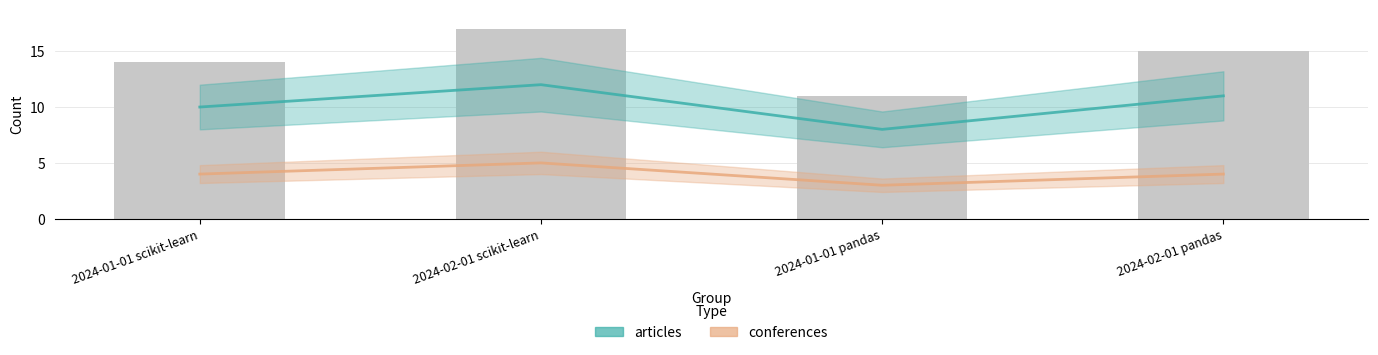

How many groups of bars are there?

4